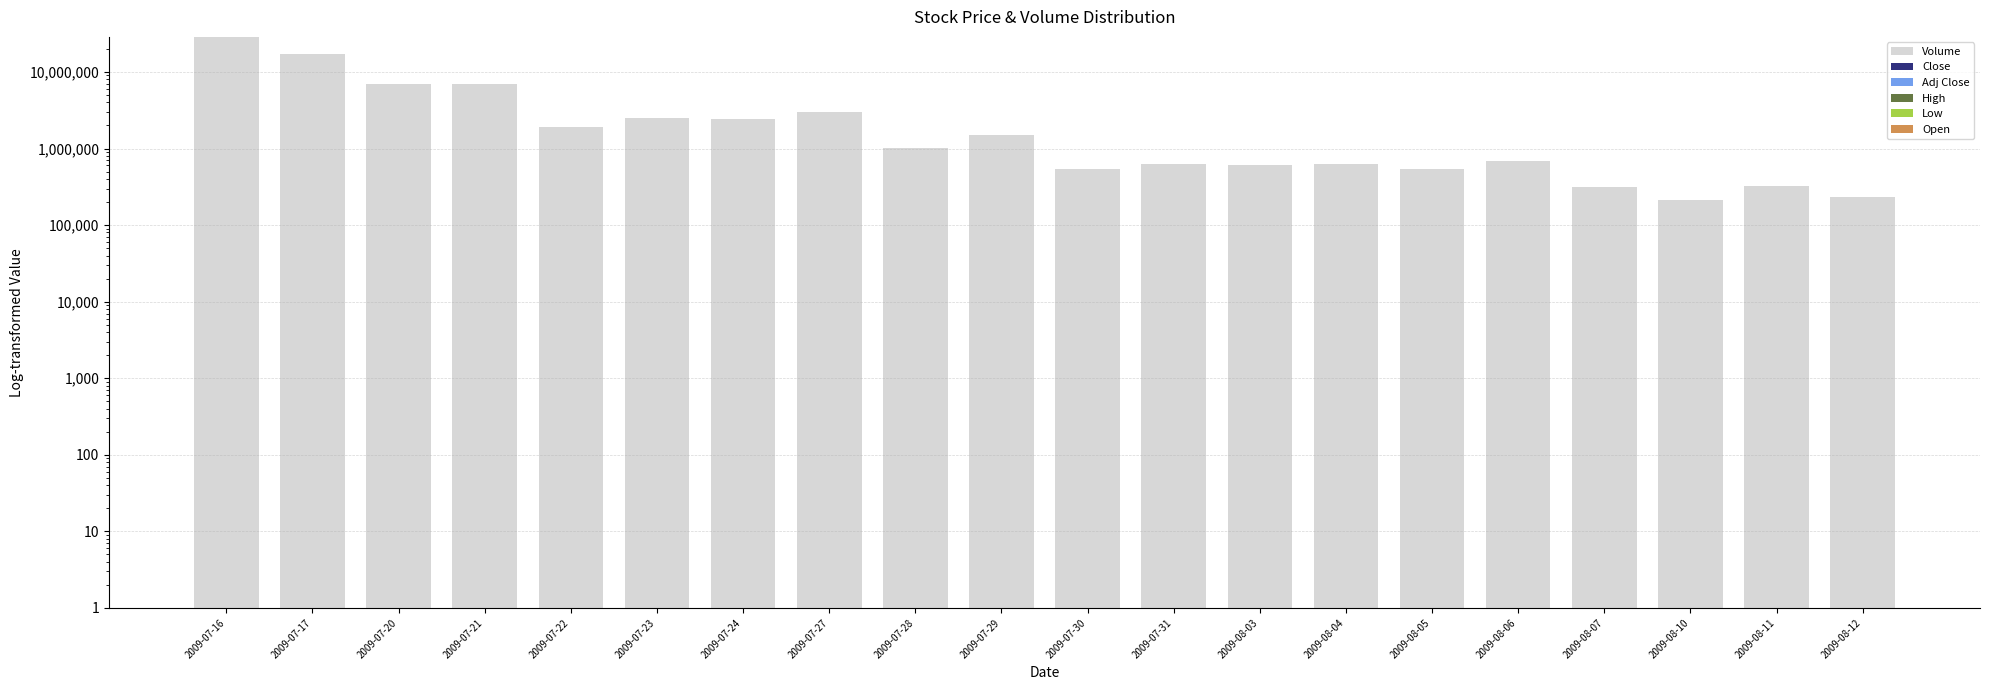

The value of Adj Close at 2009-08-11 is 135.4. True or false?

True